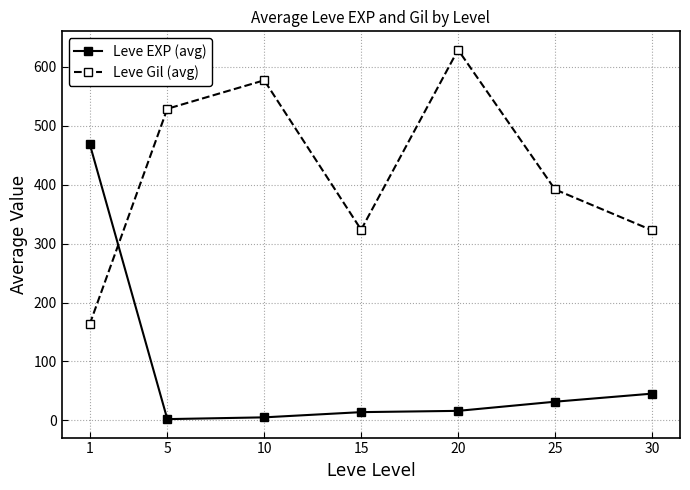

Rank the series by their maximum value, from lowest to highest.

Leve EXP (avg), Leve Gil (avg)